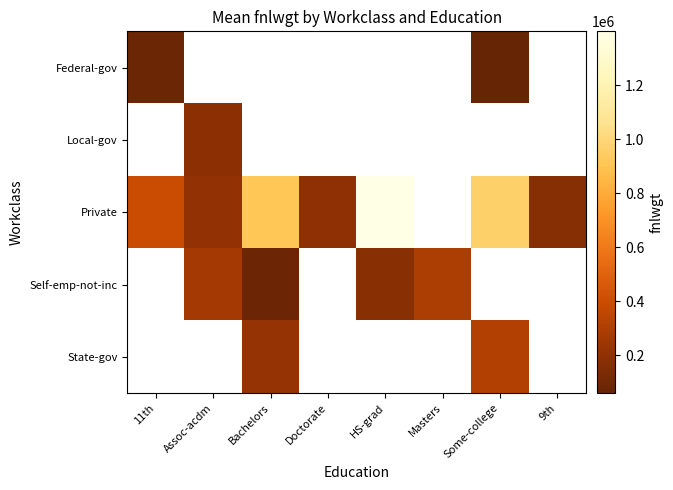

Which series has the widest spread of values?

Private